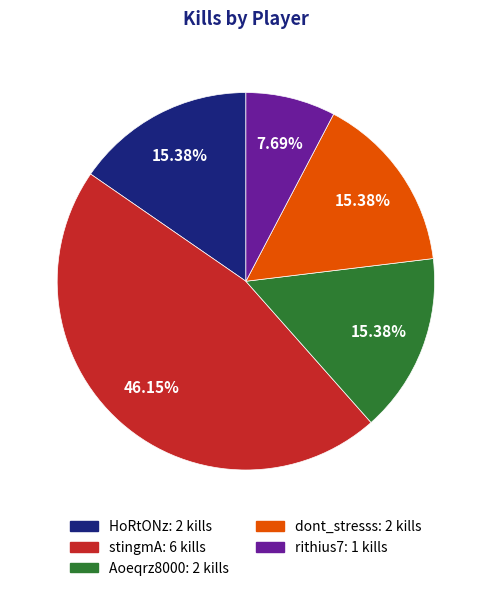

True or false: dont_stresss accounts for 15% of the total.

True